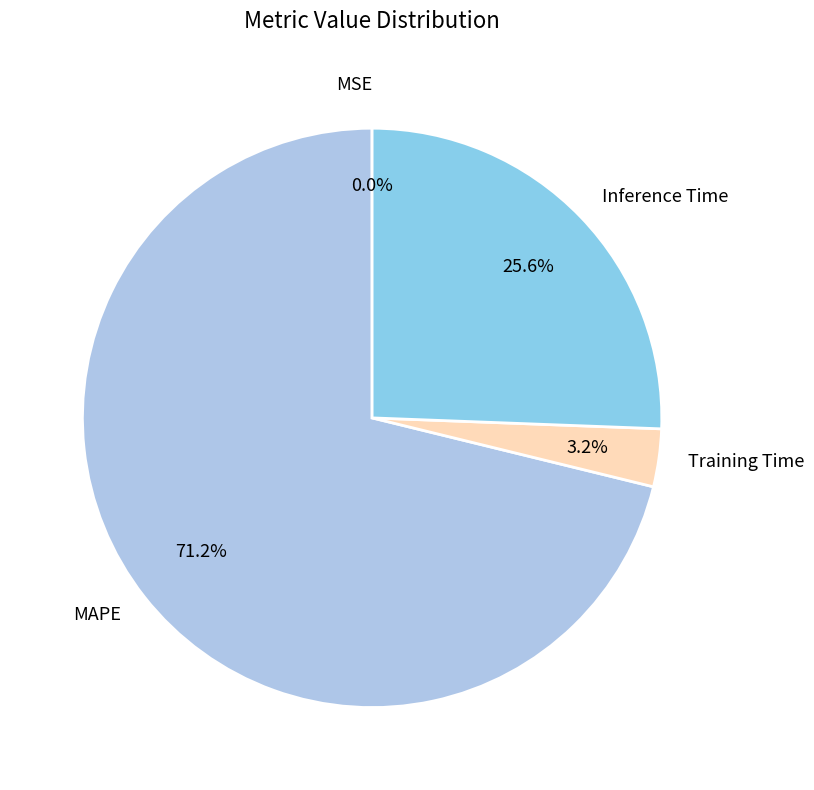

Do Training Time and MAPE together represent more than half of the pie?

Yes